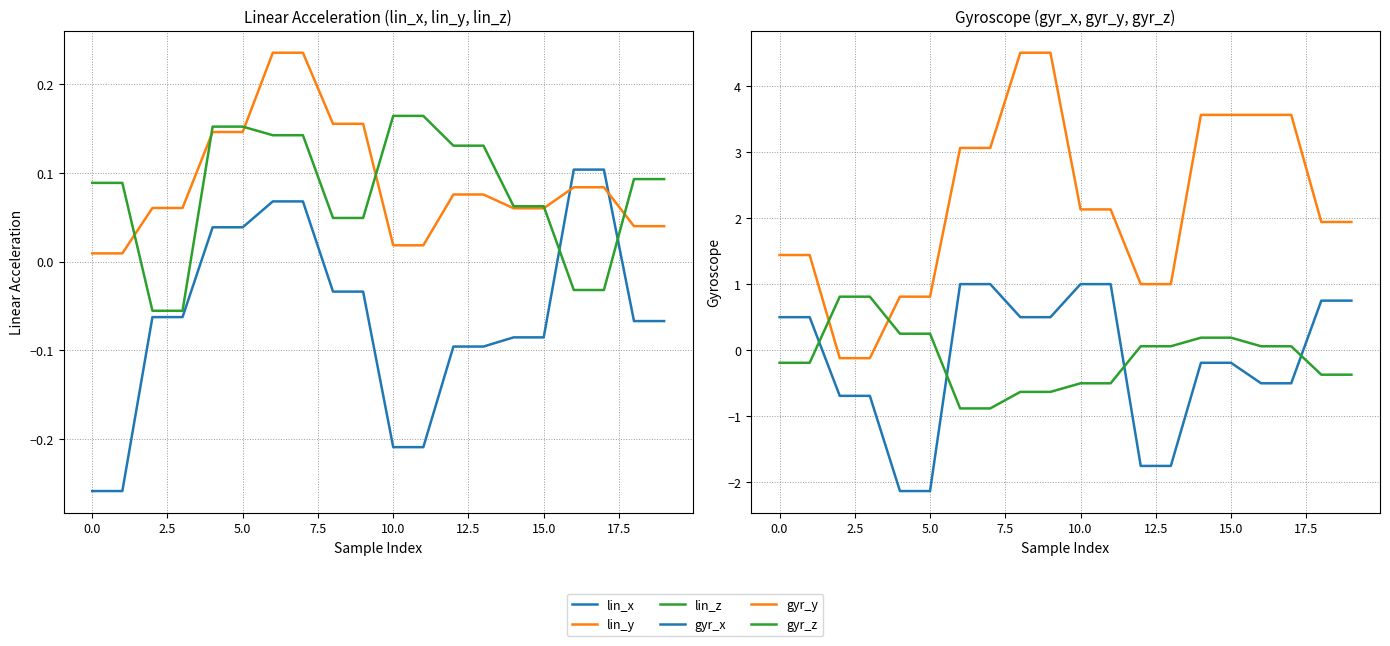

What is the label of the 4th point from the right?

16